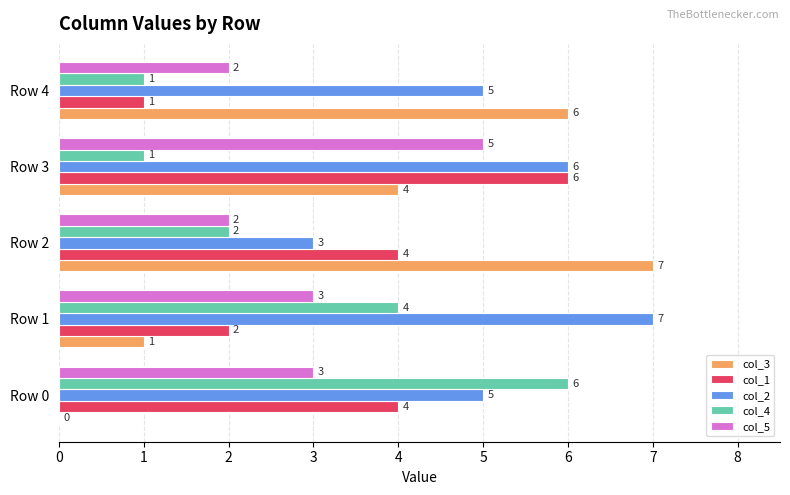

What is the sum of all col_5 values?

15